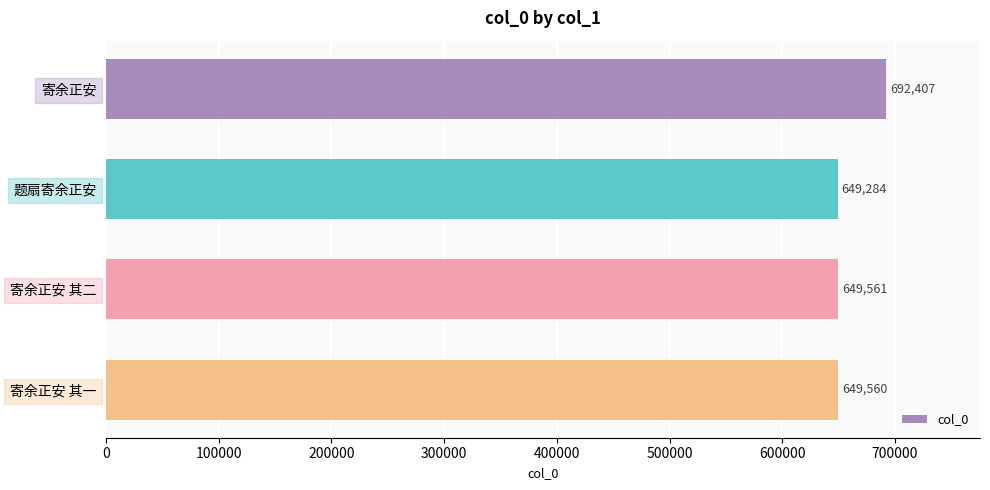

What is the change in value from 寄余正安 to 题扇寄余正安?

-43123